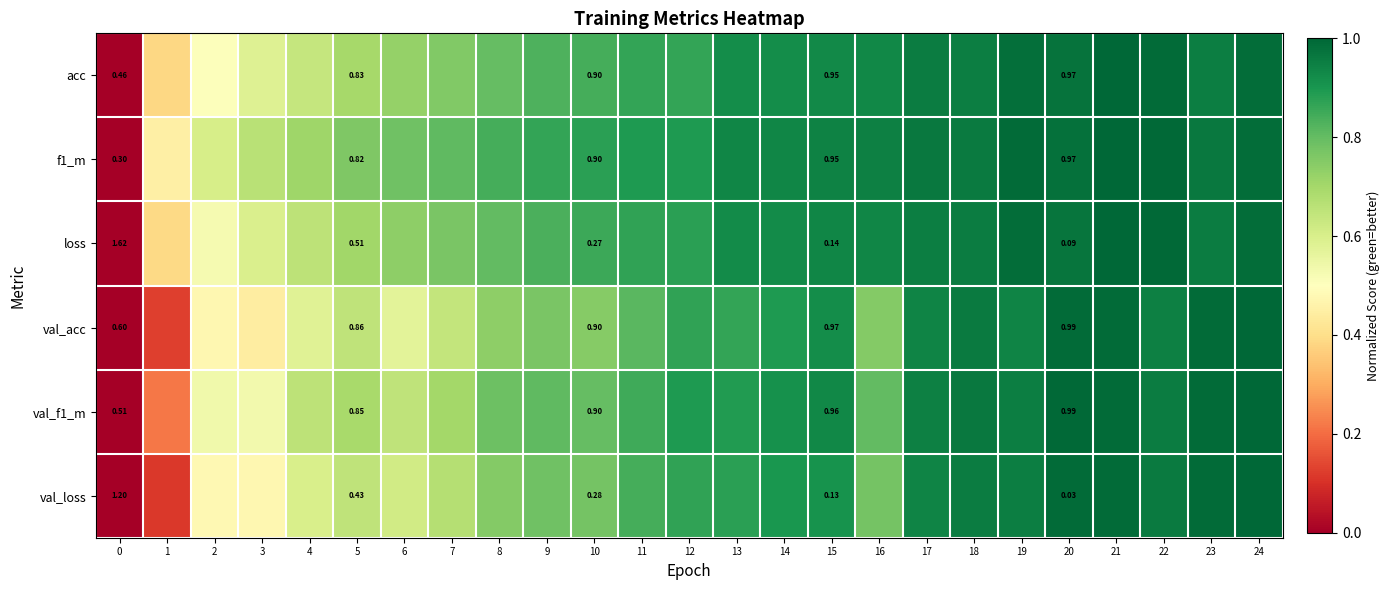

Is the value of acc at 5 greater than the value of val_acc at 5?

No